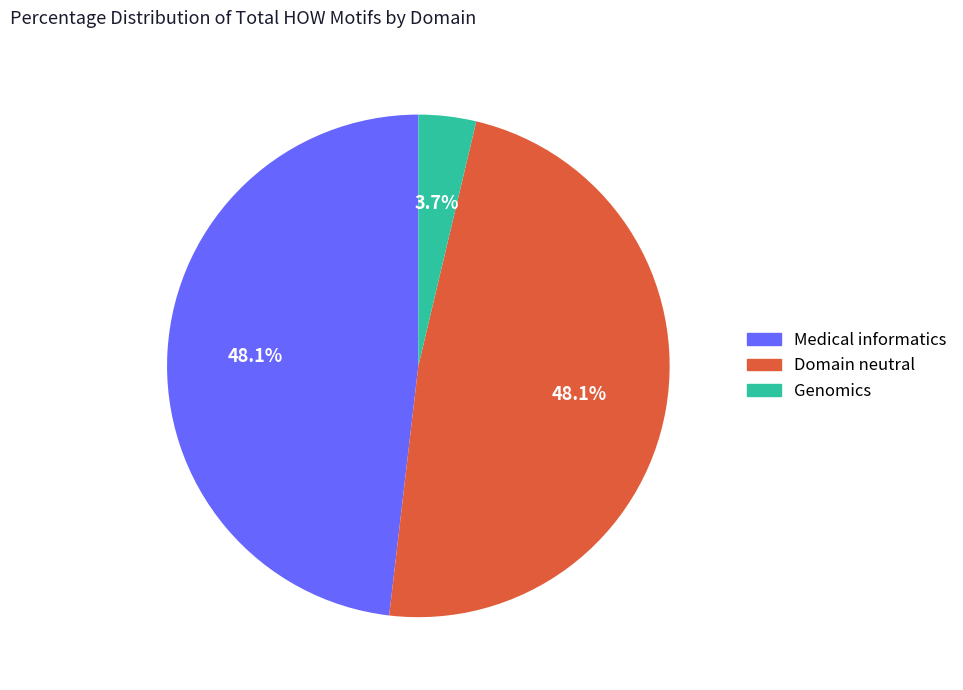

To the nearest percent, what percentage of the pie is Domain neutral?

48%